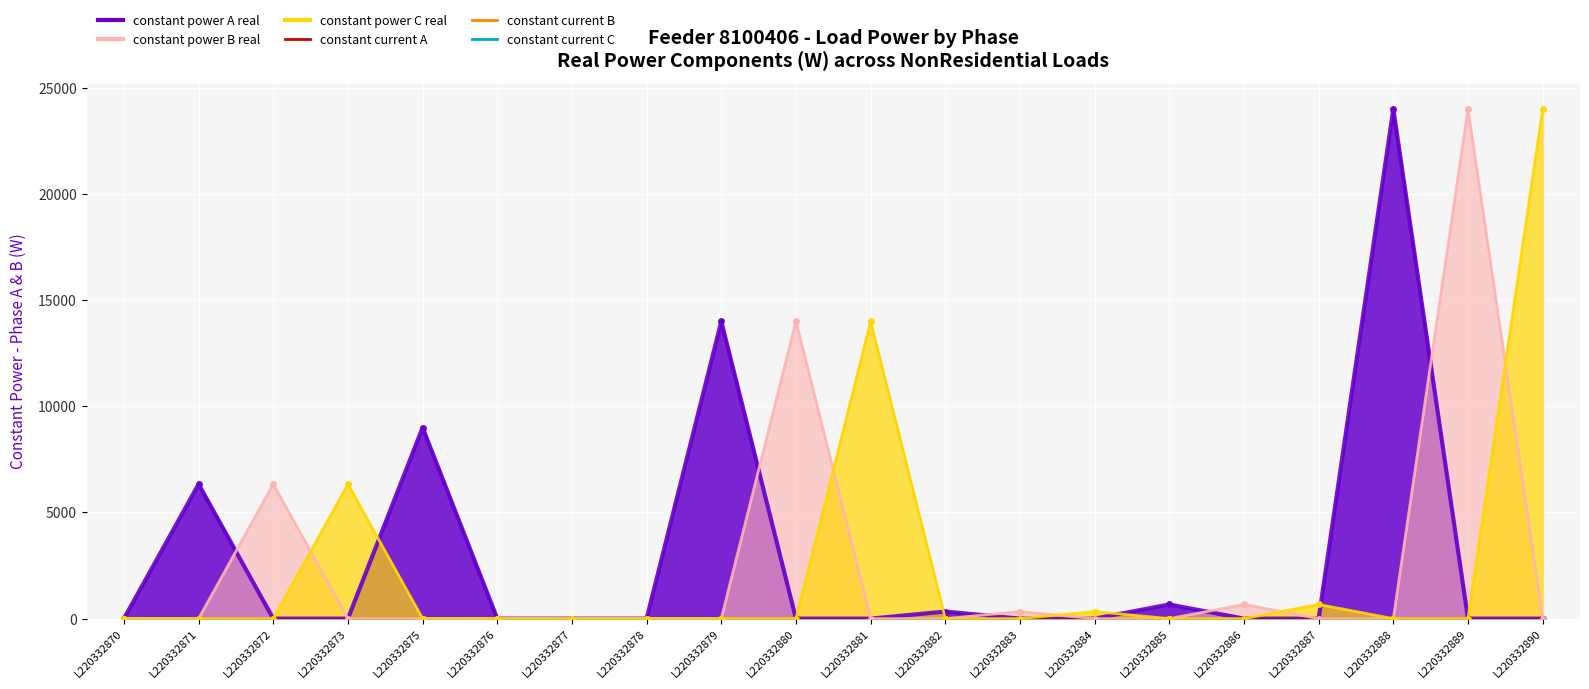

Is the value of constant_power_C_real at L220332878 greater than the value of constant_power_B_real at L220332883?

No